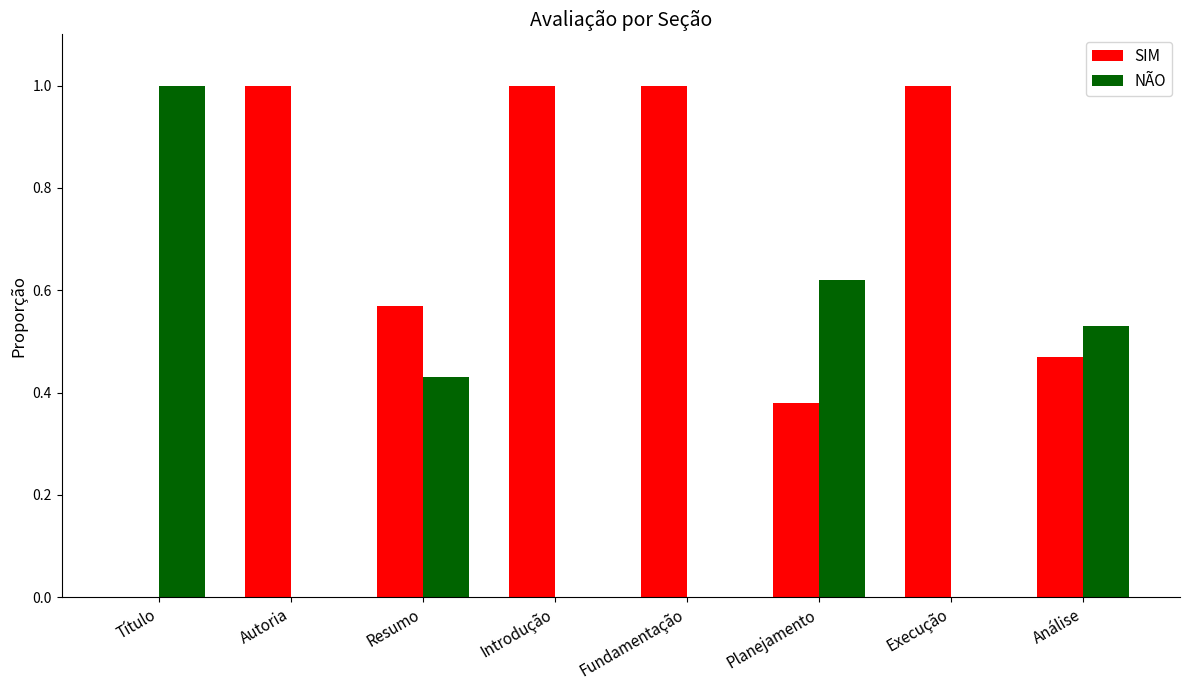

How many data points does each series have?

8